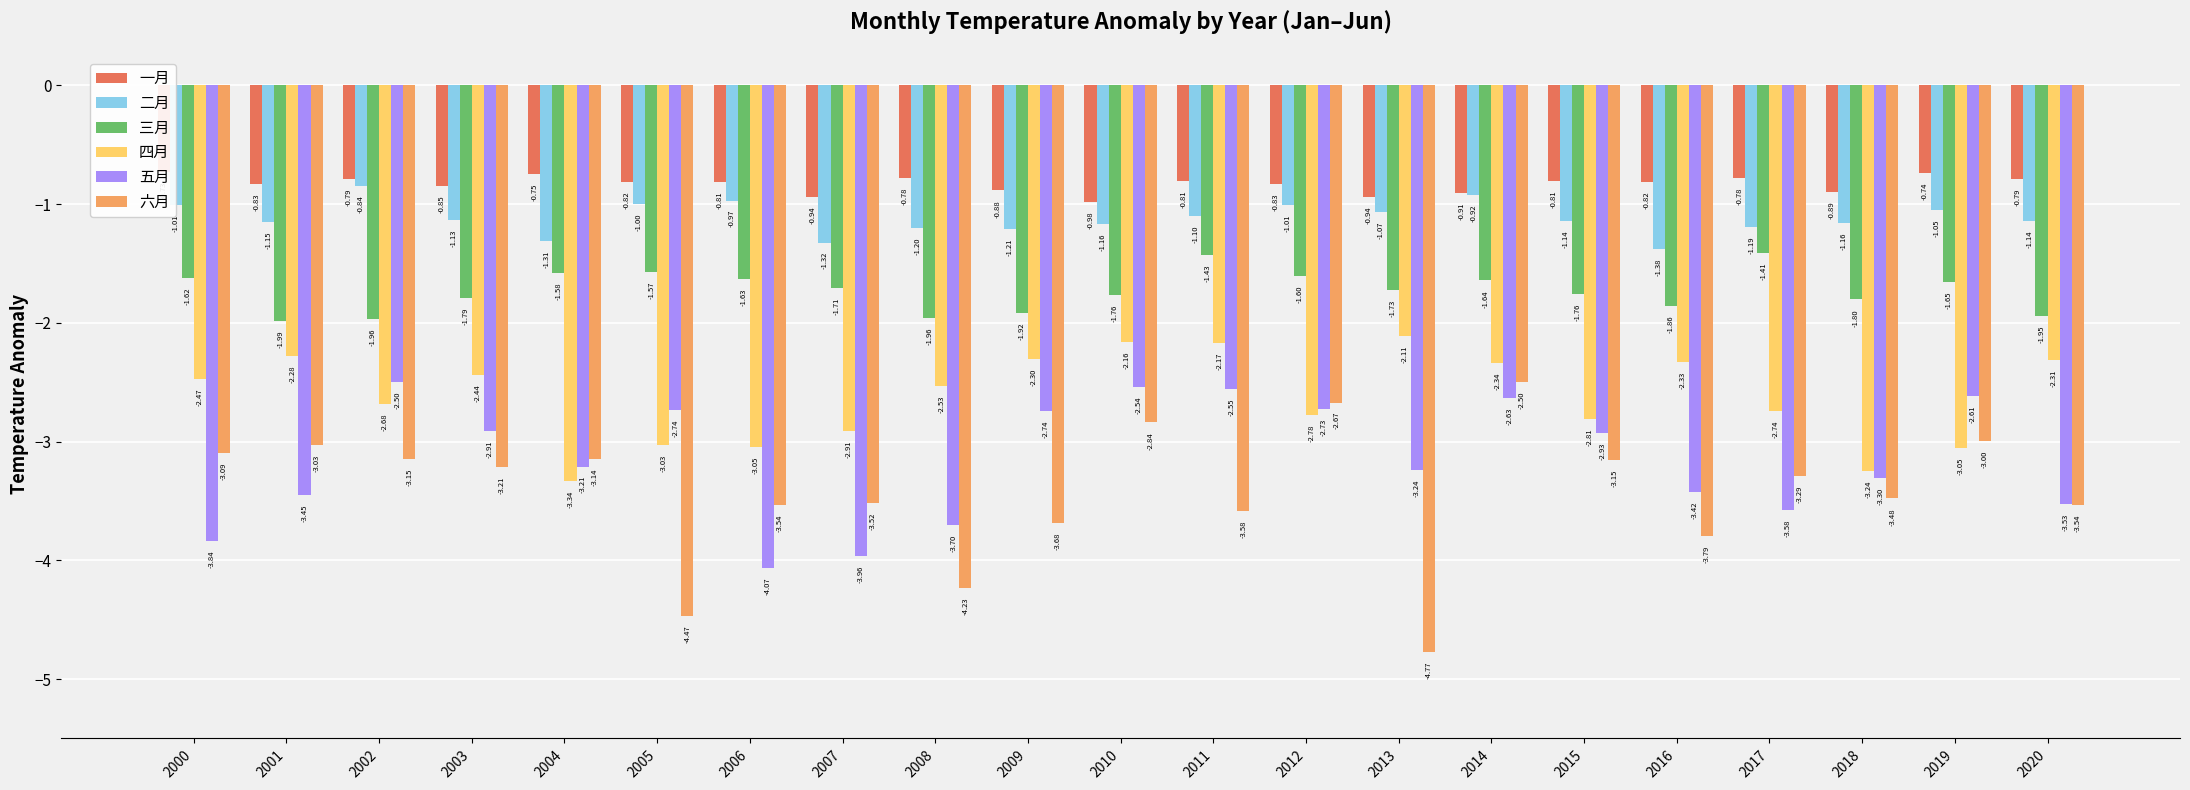

Which series has the largest total across all categories?

一月